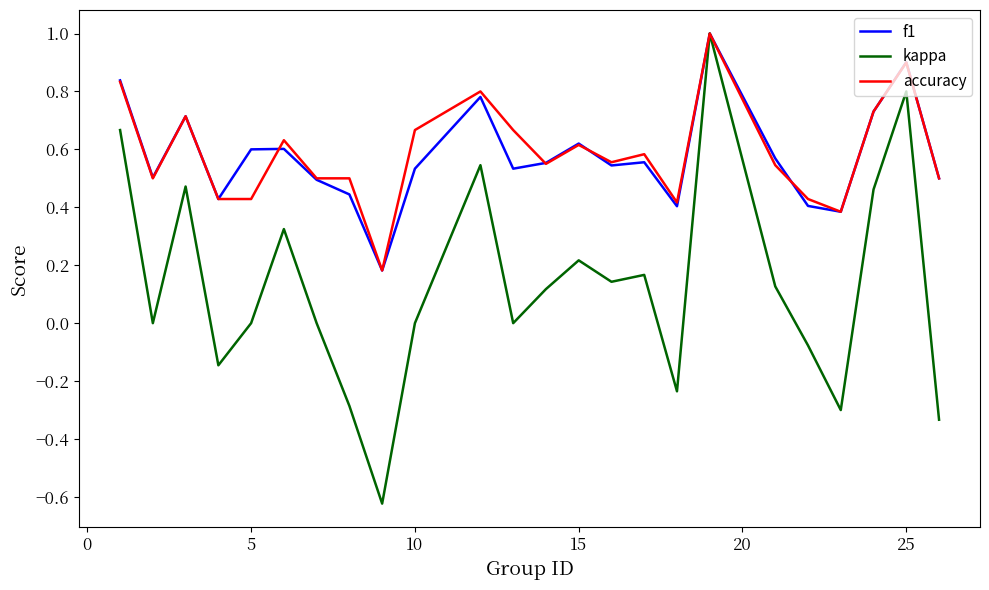

Which series has the largest range (max minus min)?

kappa